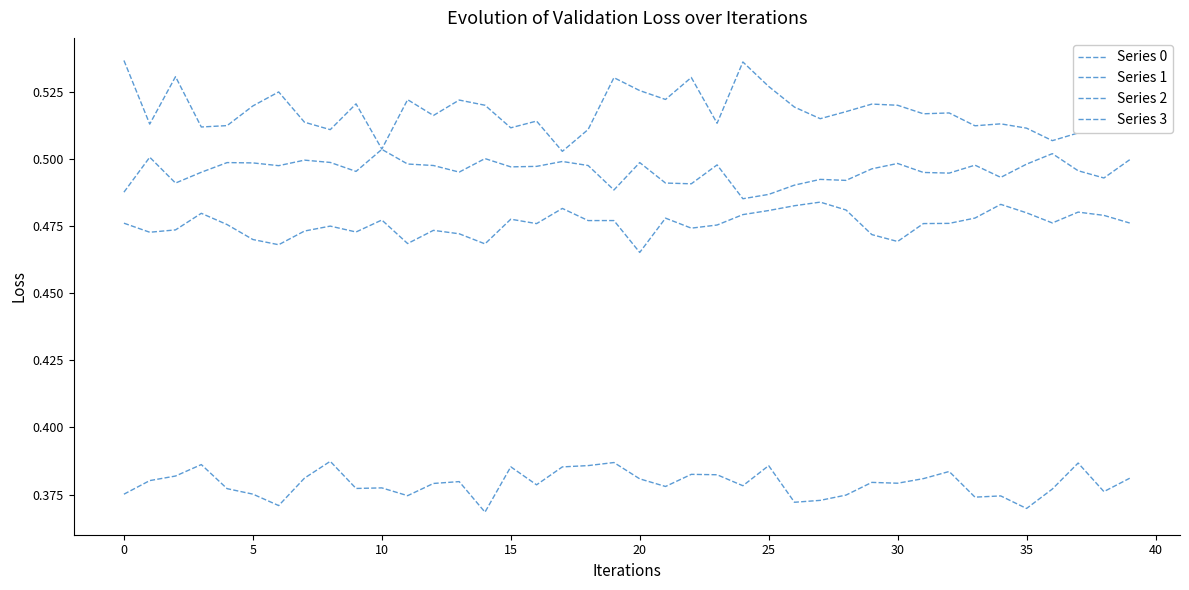

What is the label of the 11th point from the right?

29